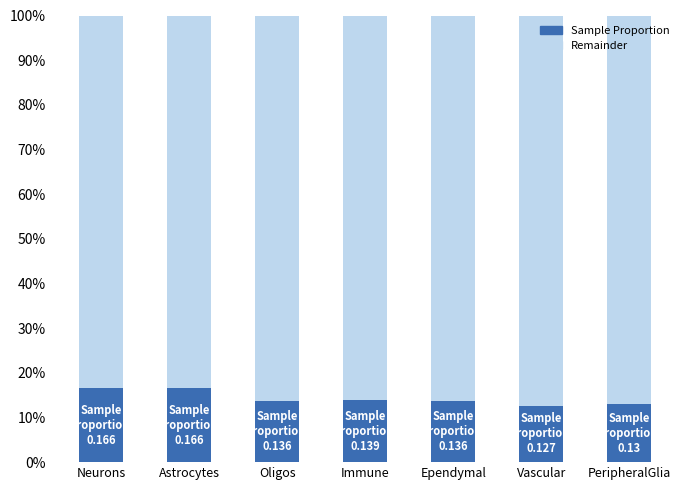

Reading right to left, transcribe all the data shown in this chart.

0.1	0.1	0.1	0.1	0.1	0.2	0.2